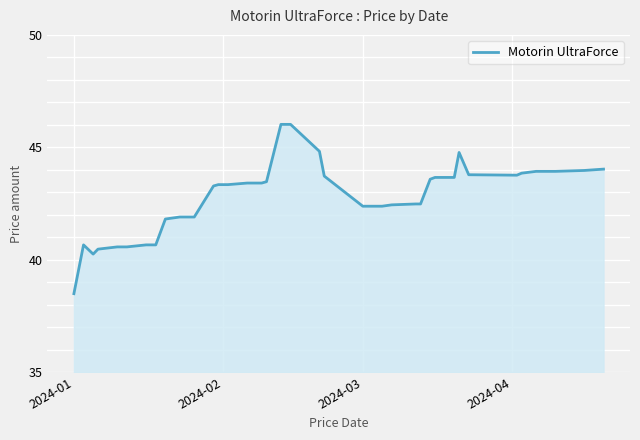

Does the chart display data point markers on the line(s)?

No